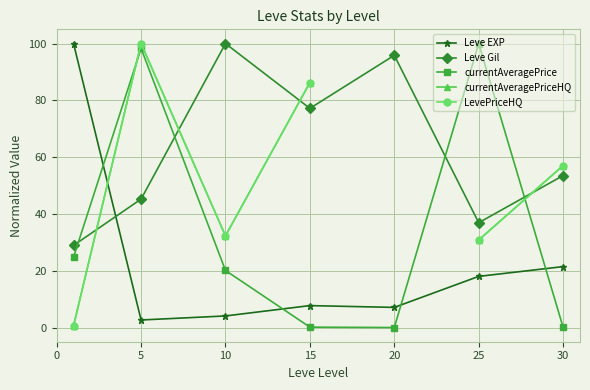

The Leve EXP series shows 7.8 at 15. True or false?

True